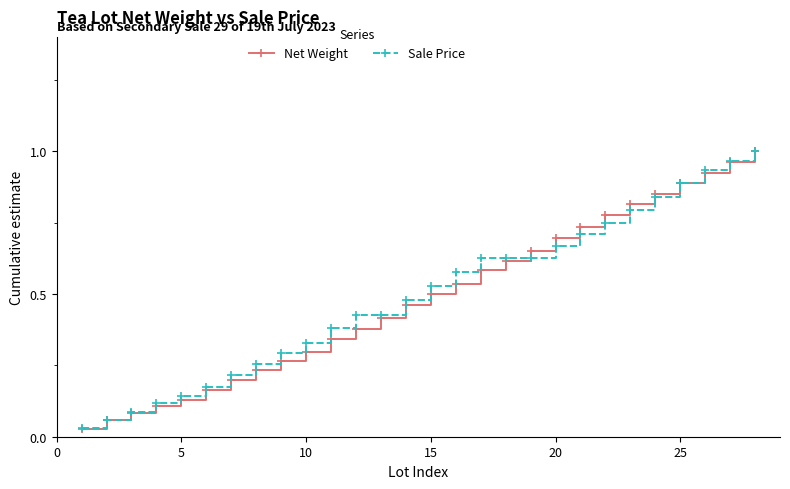

At how many categories does at least one series exceed 0?

28